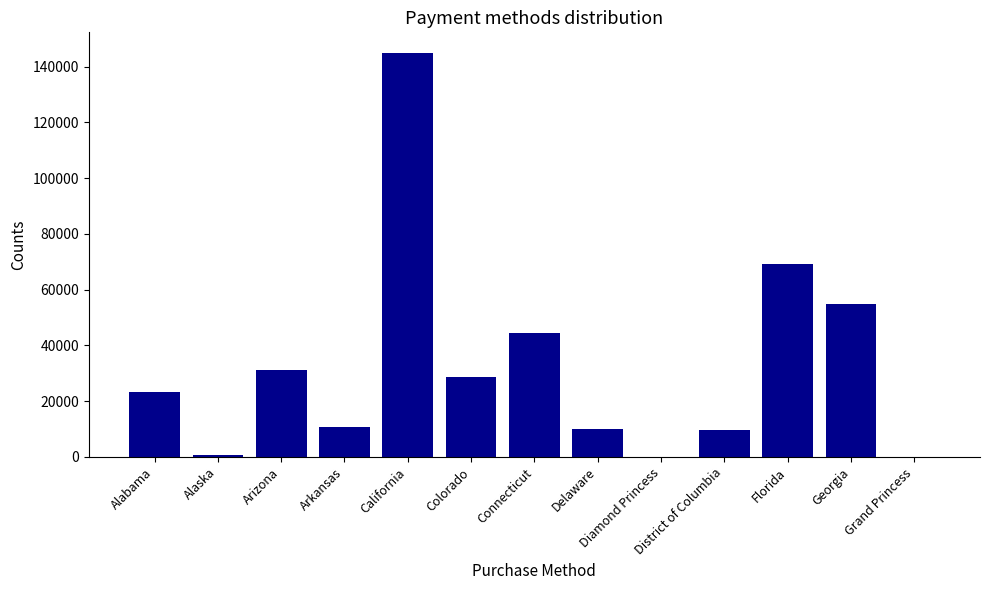

Where is the data nearest to the value 72536?

Florida